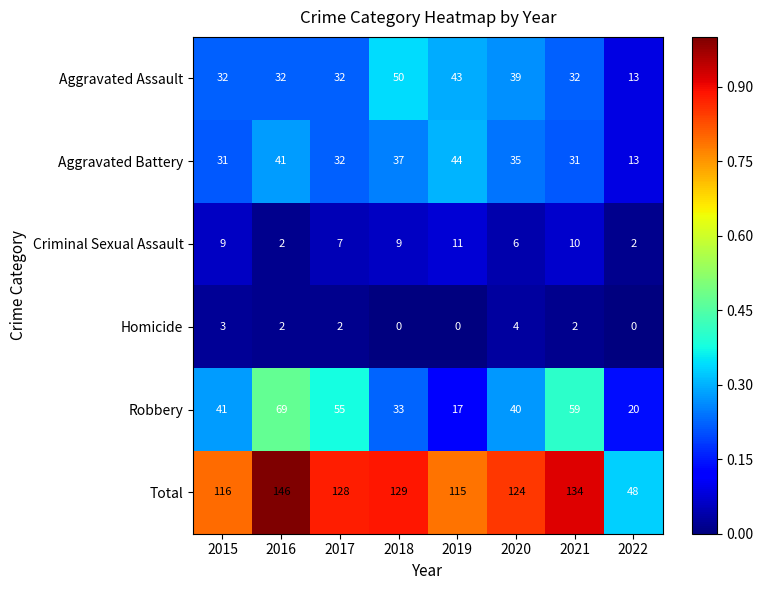

At how many categories does at least one series exceed 0?

8